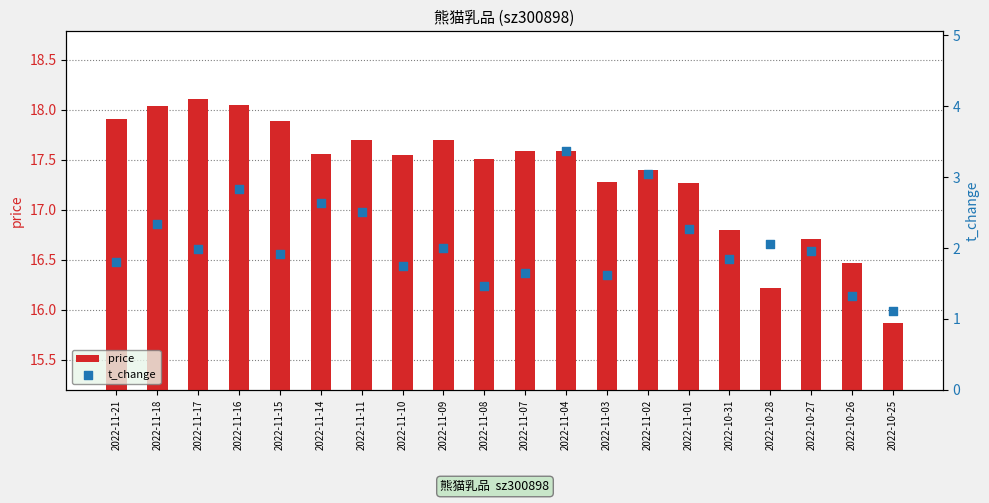

Which series has the largest total across all categories?

price